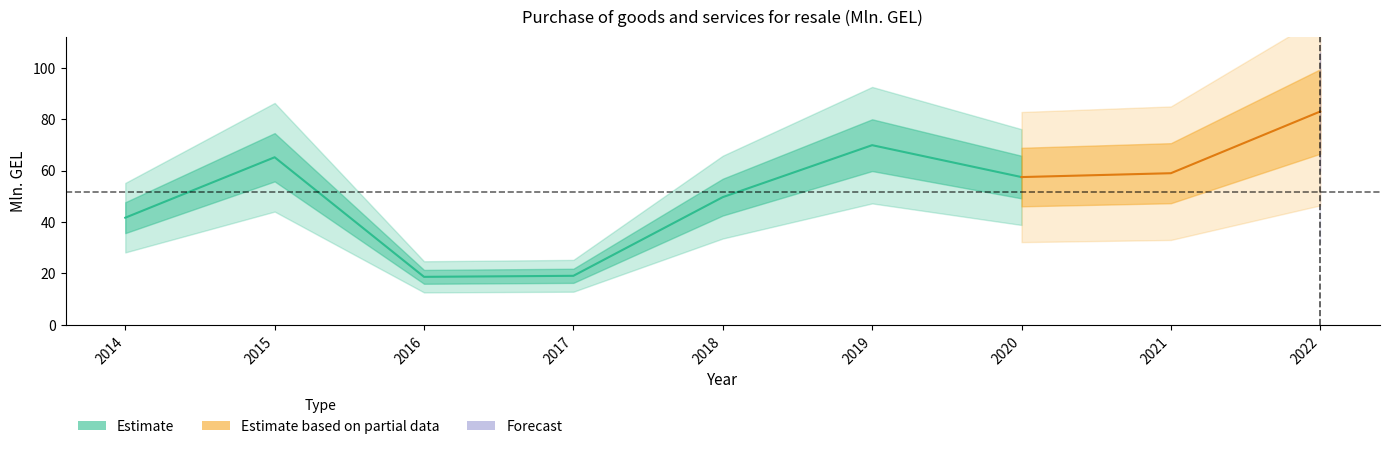

Rank the categories by value from lowest to highest.

2016, 2017, 2014, 2018, 2020, 2021, 2015, 2019, 2022